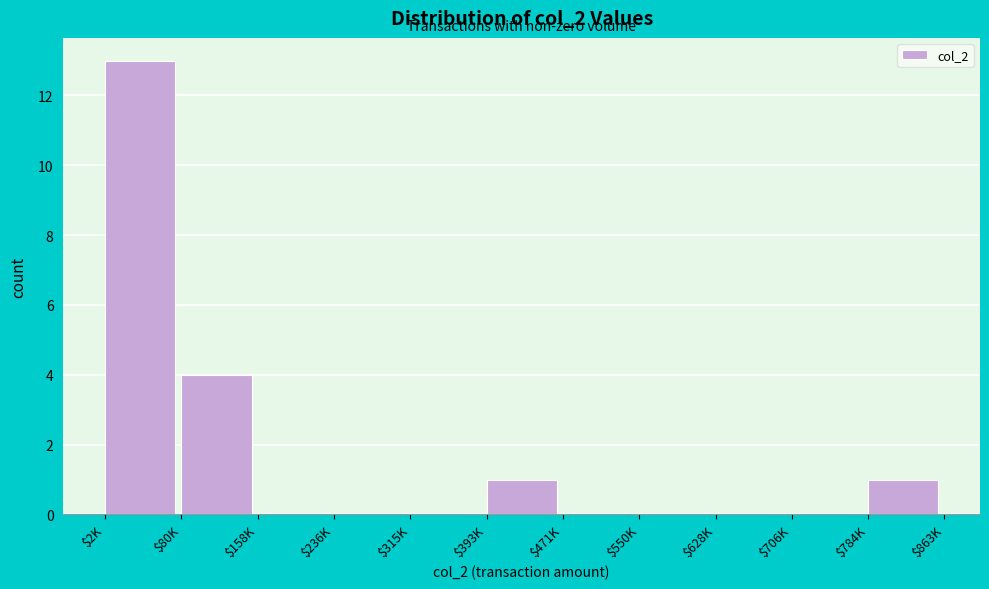

The value at $628K is -6. True or false?

False